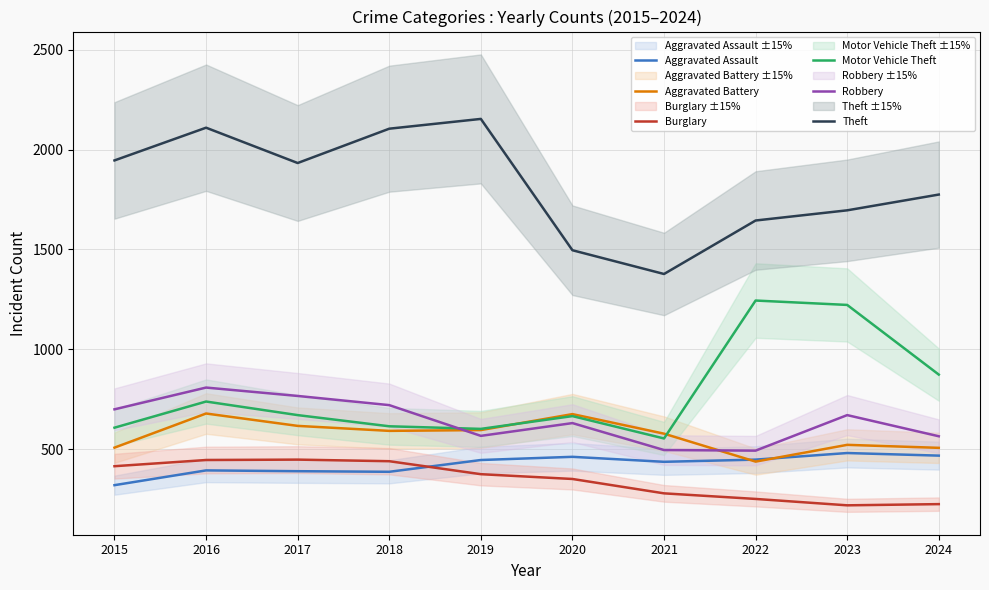

At which label is Aggravated Battery closest to 557?

2021